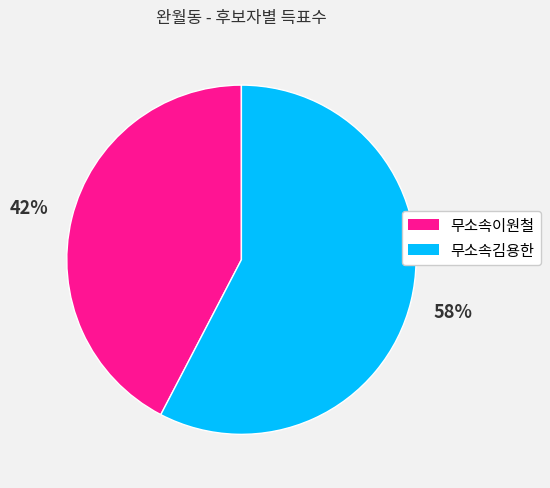

What is the smallest slice in the pie chart?

무소속이원철